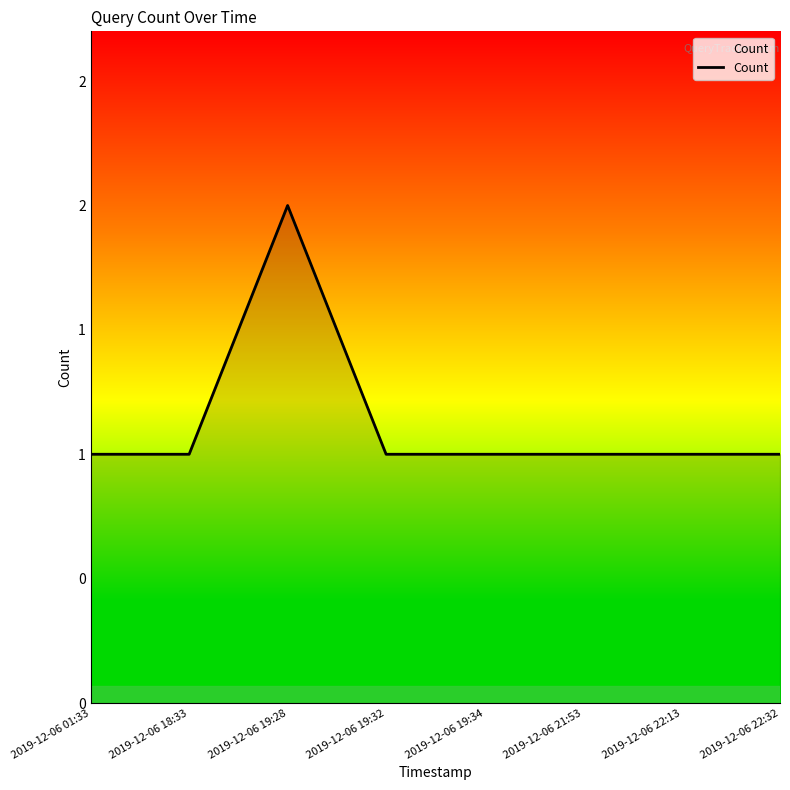

Does the chart have visible grid lines?

No